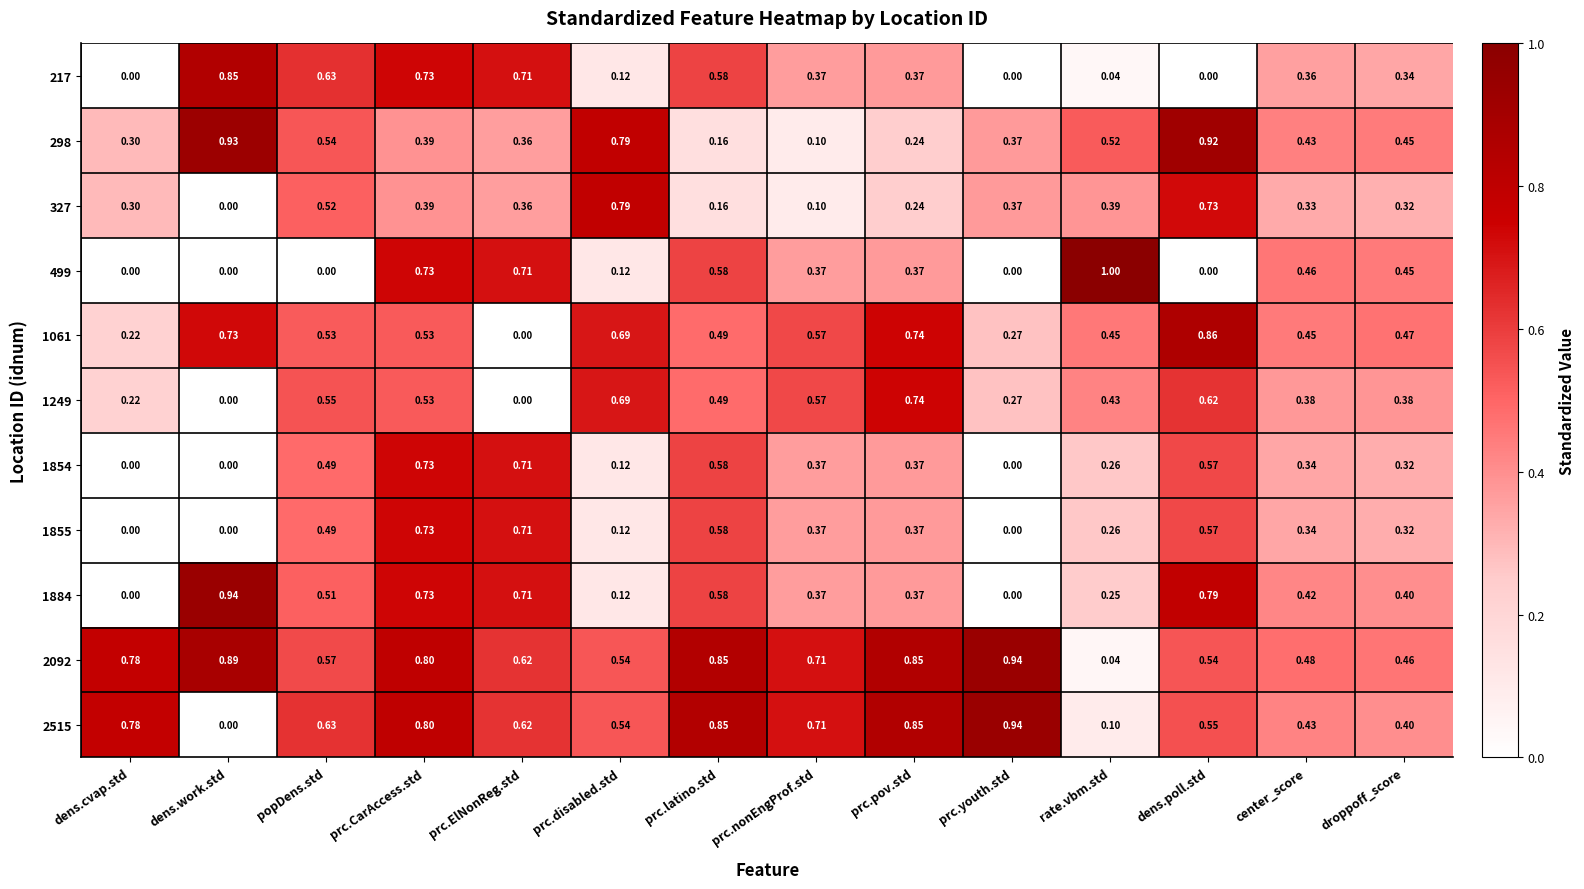

At how many categories does at least one series exceed 0?

14